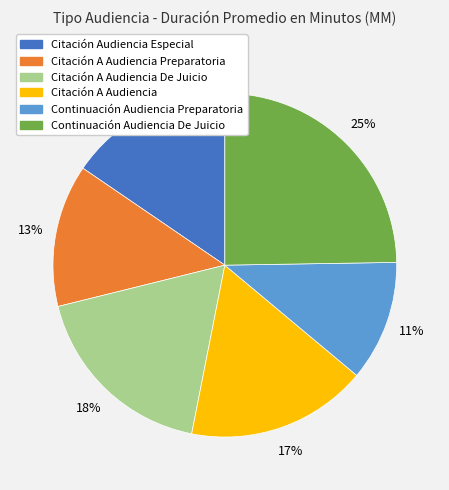

Is there any slice that represents more than half of the pie?

No